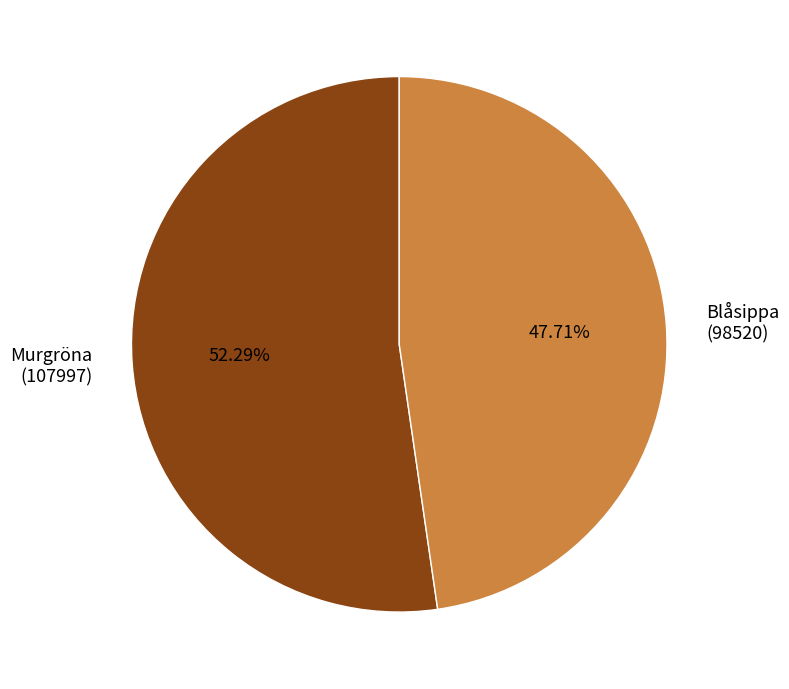

Does Murgröna (107997) represent more than half of the total?

Yes